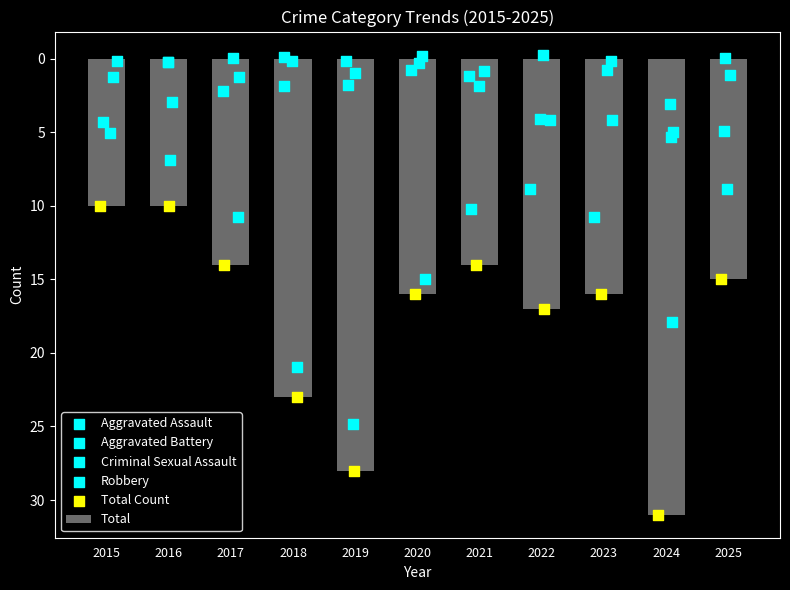

Which series has the largest total across all categories?

Total